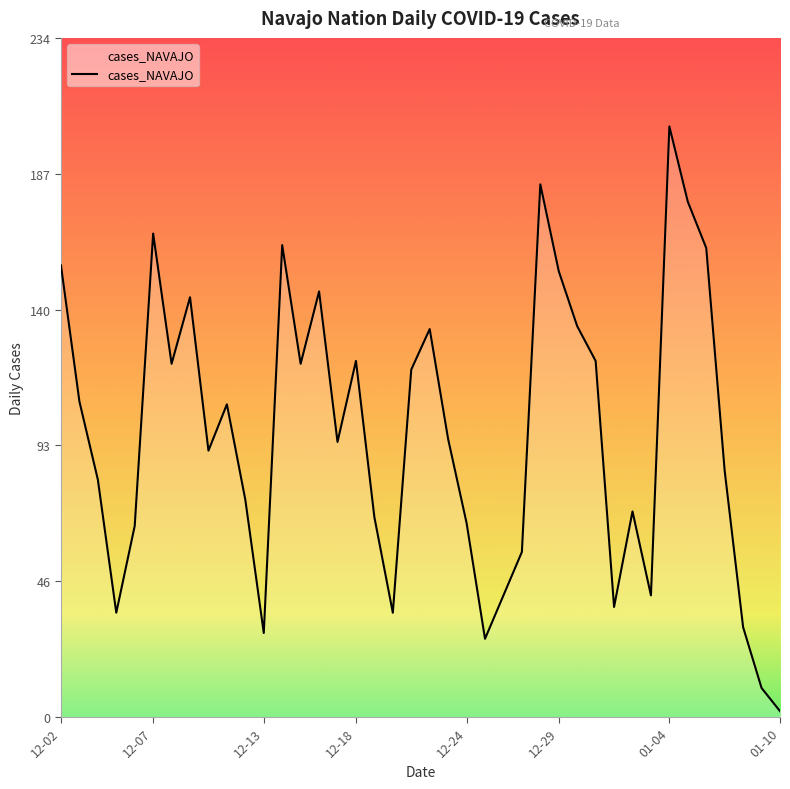

How many values are below 96?

20